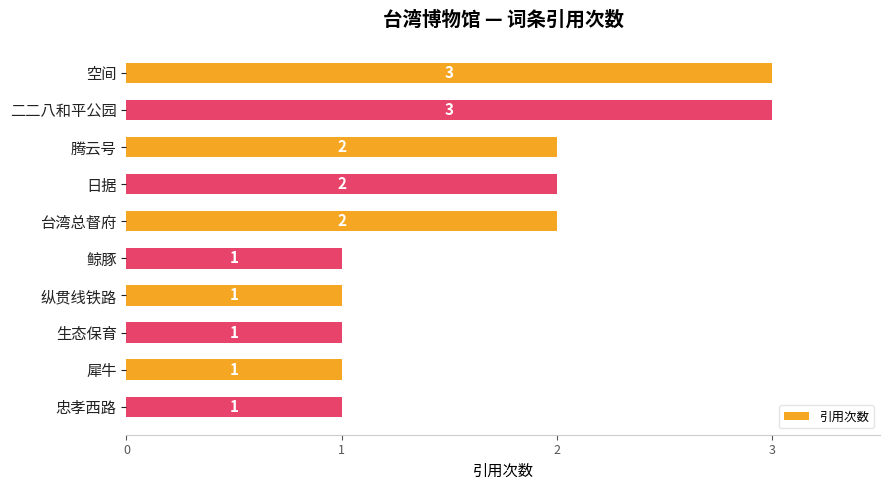

What is the ratio of the value at 腾云号 to the value at 鲸豚?

2.0